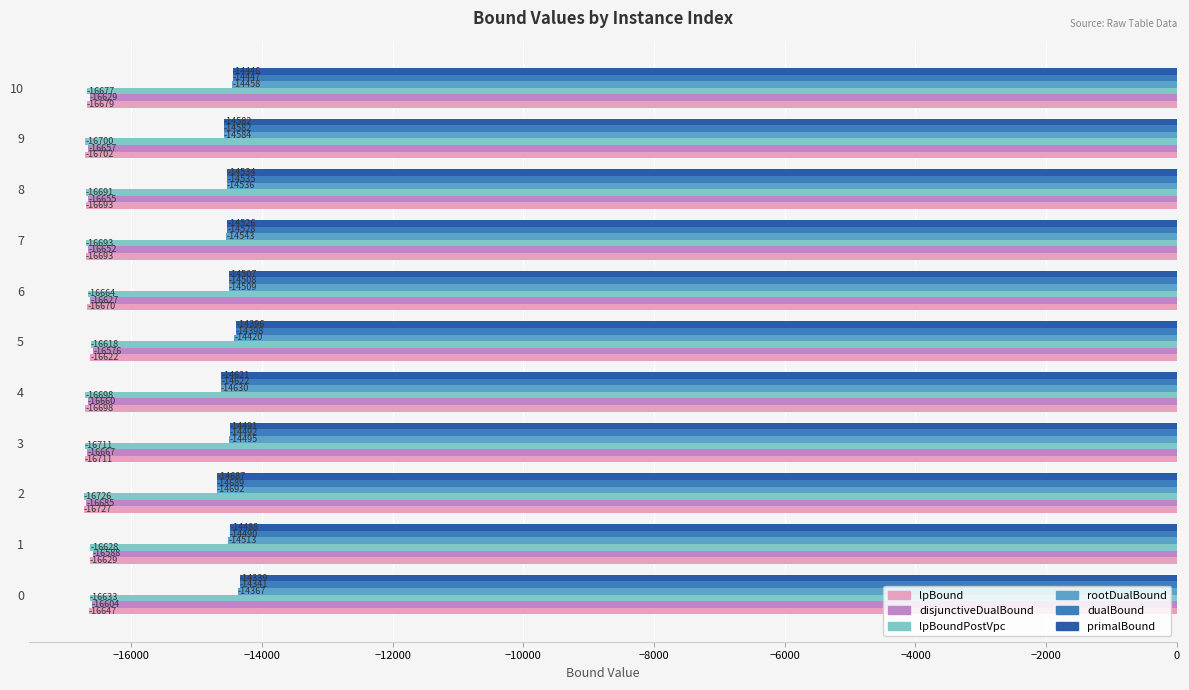

Between 7 and 10, which series saw the biggest shift?

rootDualBound